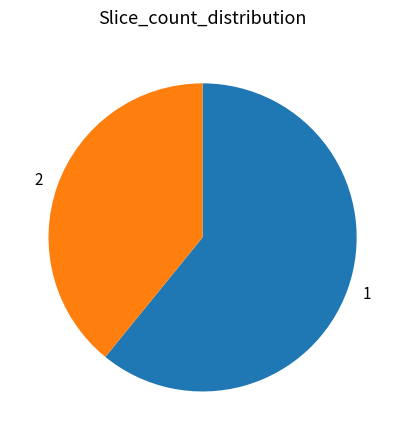

Is it true that 1 is 68% of the pie?

False